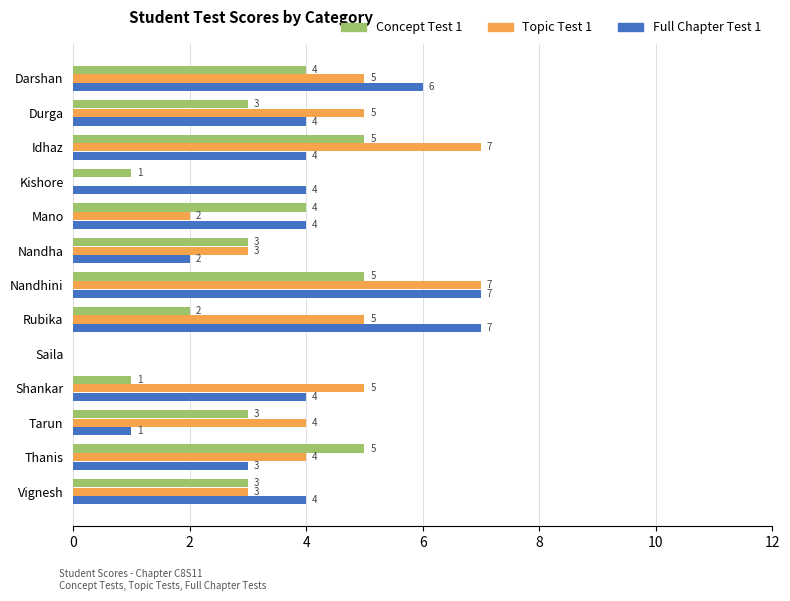

How many positive values does the Concept Test 1 series have?

12